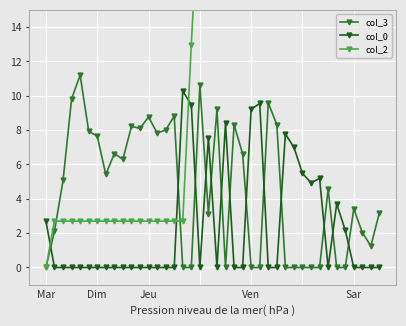

Reading left to right, list all the values displayed in this chart.

col_3: 0.0	2.1	5.1	9.8	11.2	7.9	7.6	5.4	6.6	6.3	8.2	8.1	8.8	7.8	8.0	8.8	0.0	0.0	10.6	3.1	9.2	0.0	8.3	6.6	0.0	0.0	9.6	8.3	0.0	0.0	0.0	0.0	0.0	4.6	0.0	0.0	3.4	2.0	1.2	3.2
col_0: 2.7	0.0	0.0	0.0	0.0	0.0	0.0	0.0	0.0	0.0	0.0	0.0	0.0	0.0	0.0	0.0	10.3	9.5	0.0	7.5	0.0	8.4	0.0	0.0	9.2	9.5	0.0	0.0	7.8	7.0	5.5	4.9	5.2	0.0	3.7	2.2	0.0	0.0	0.0	0.0
col_2: 0.0	2.7	2.7	2.7	2.7	2.7	2.7	2.7	2.7	2.7	2.7	2.7	2.7	2.7	2.7	2.7	2.7	13.0	22.5	22.5	30.0	30.0	38.4	38.4	38.4	47.6	57.2	57.2	57.2	64.9	71.9	77.4	82.4	87.5	87.5	91.2	93.4	93.4	93.4	93.4